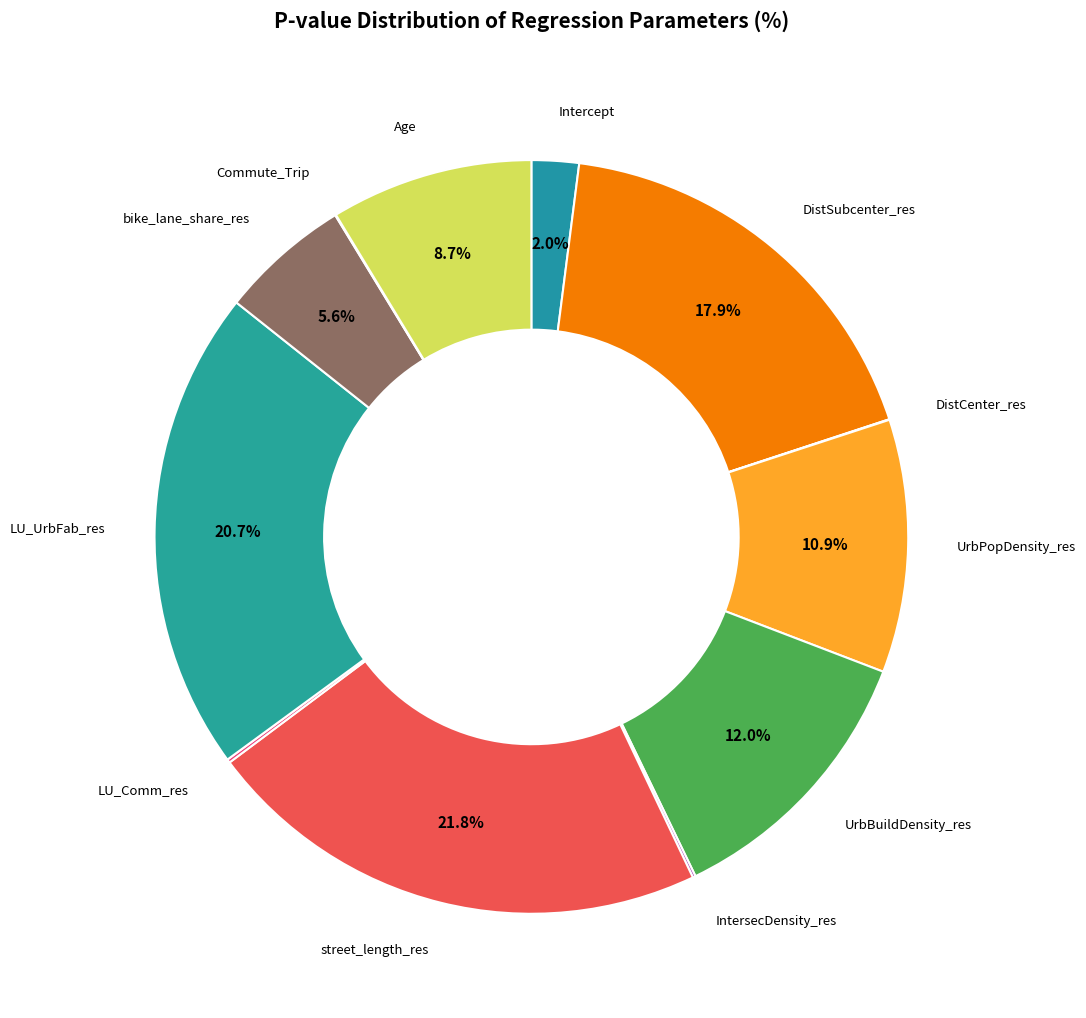

Does any single category account for the majority?

No